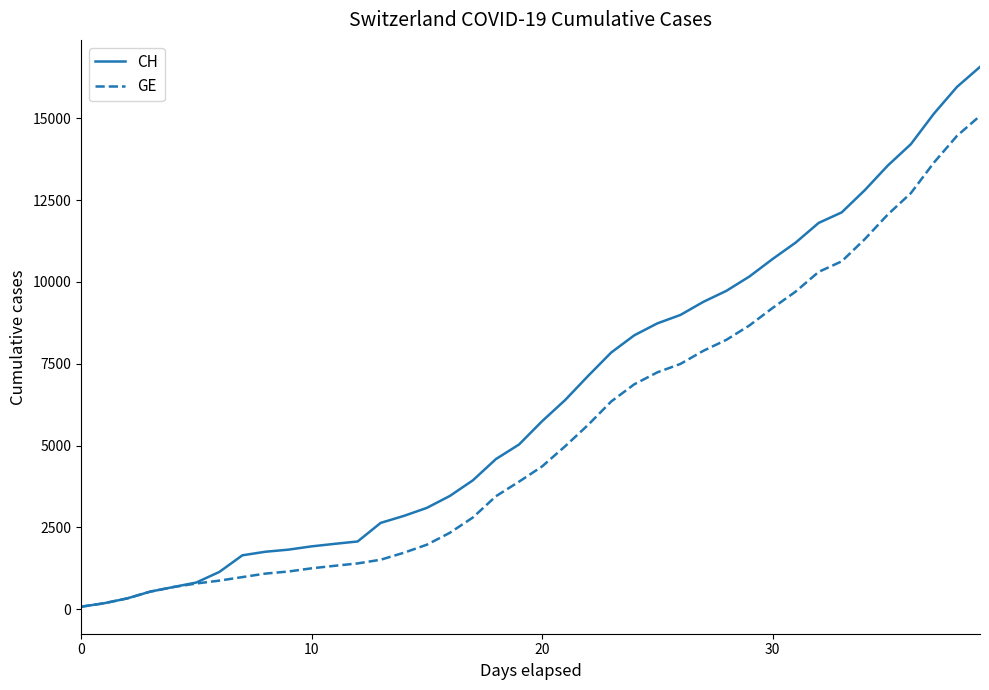

Which series has the widest spread of values?

CH